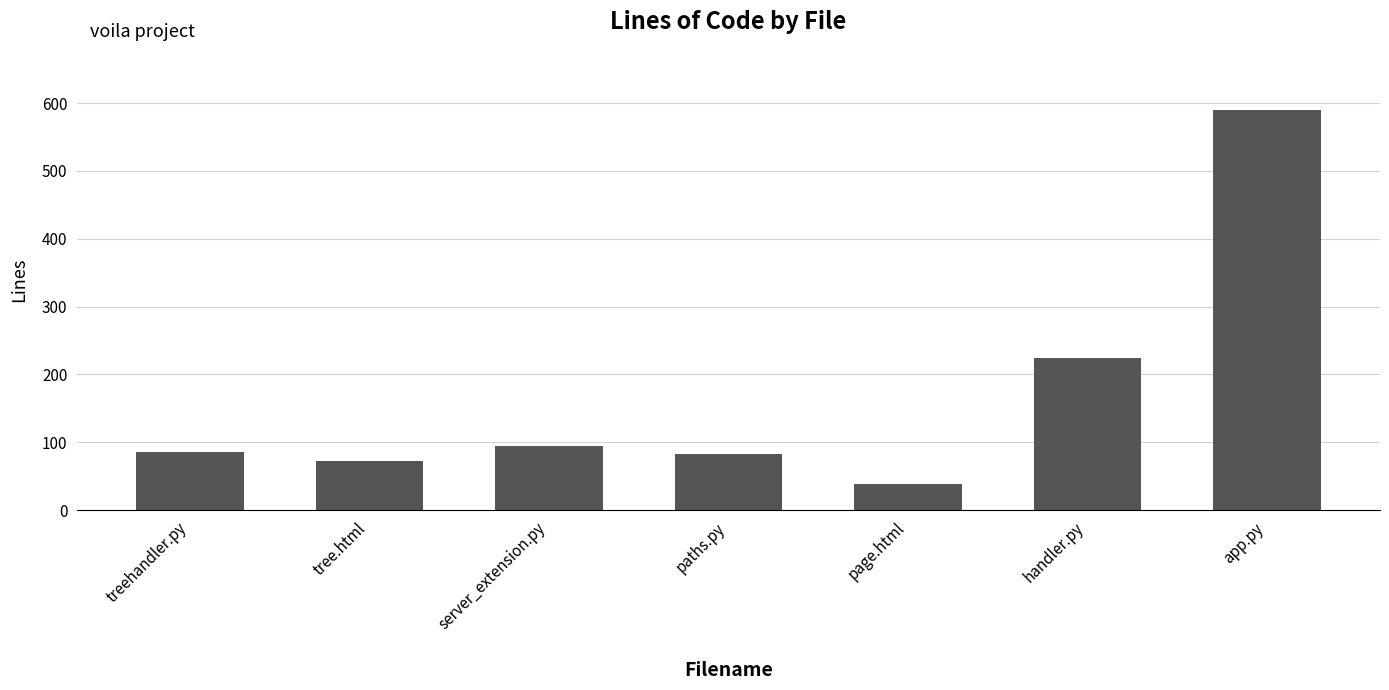

What value does the data have at server_extension.py, to the nearest 10?

100